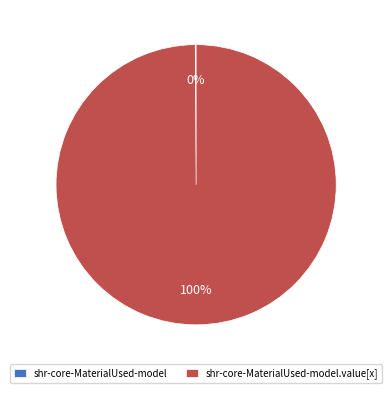

To the nearest percent, what is the average slice percentage?

50%